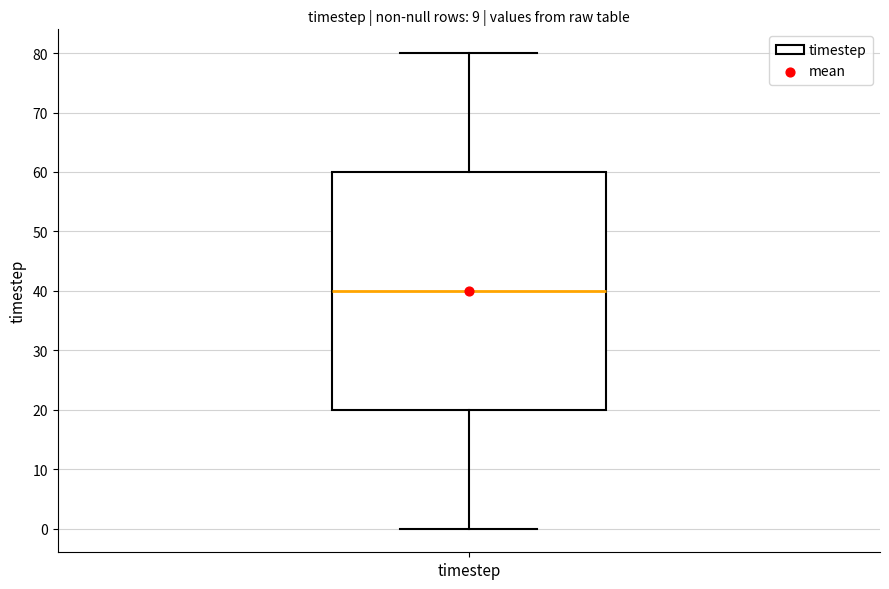

Where does the upper whisker of the box for timestep end on the y-axis? The values are not printed on the chart, so give them approximately, as read against the axis.

80